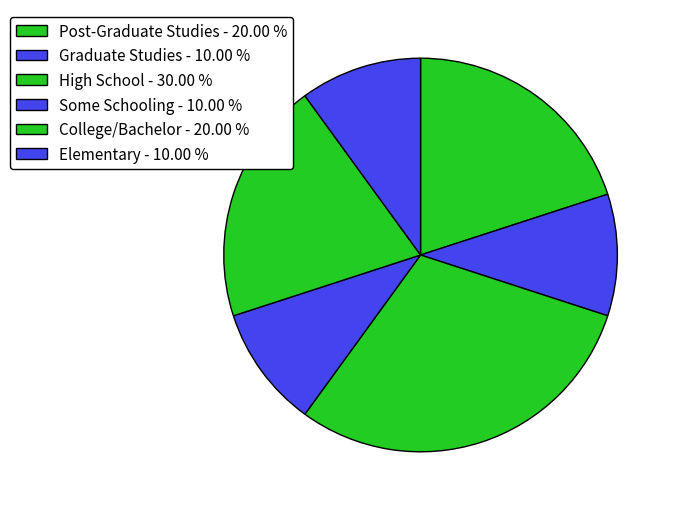

Is there any slice that represents more than half of the pie?

No